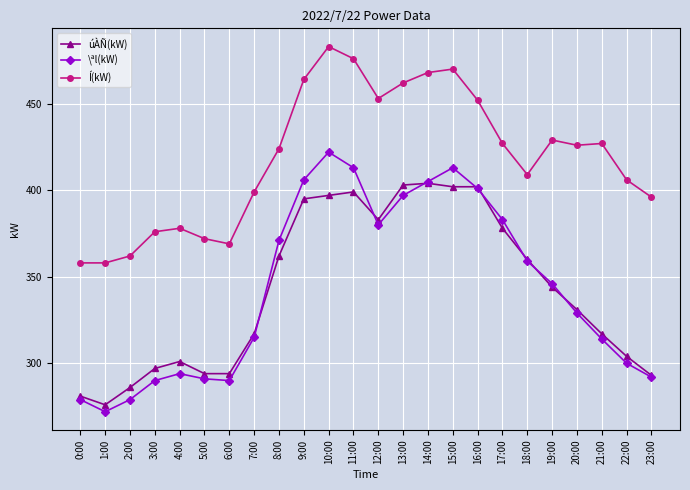

How many lines are shown in the chart?

3